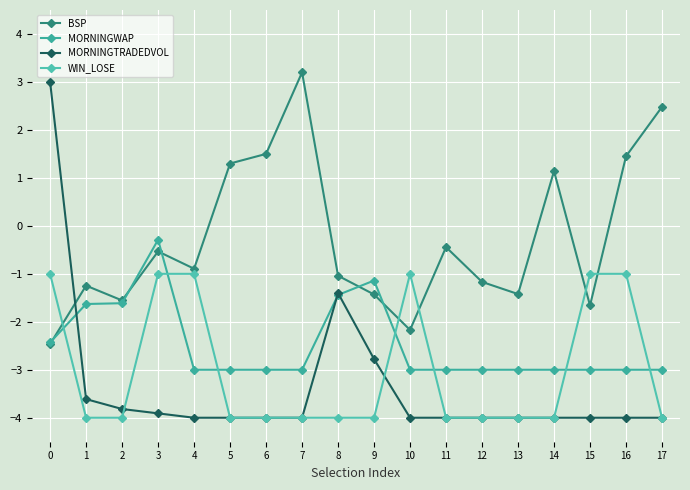

List the series in order of their peak value, highest first.

BSP, MORNINGTRADEDVOL, MORNINGWAP, WIN_LOSE